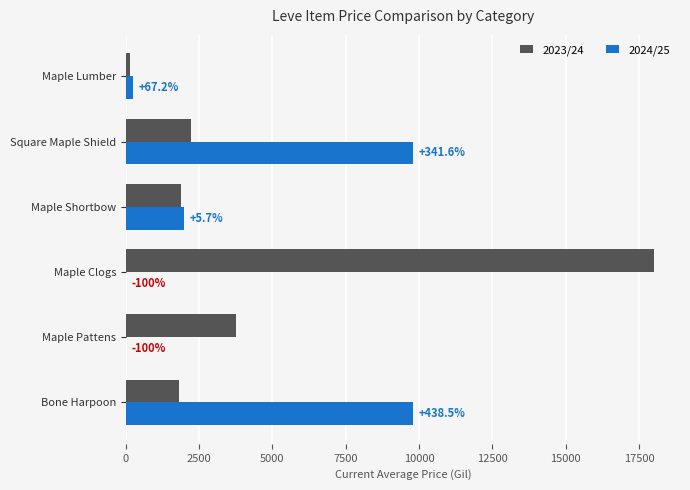

What is the sum of all 2023/24 values?

27850.8